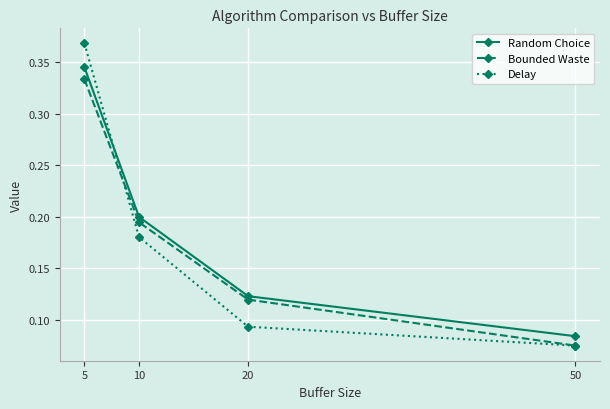

Rank the categories by Random Choice value from lowest to highest.

50, 20, 10, 5